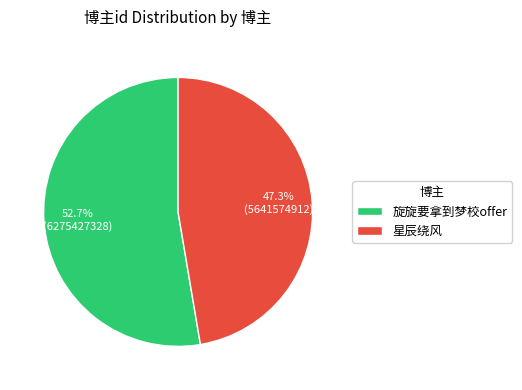

Rank the categories by value from lowest to highest.

星辰绕风, 旋旋要拿到梦校offer